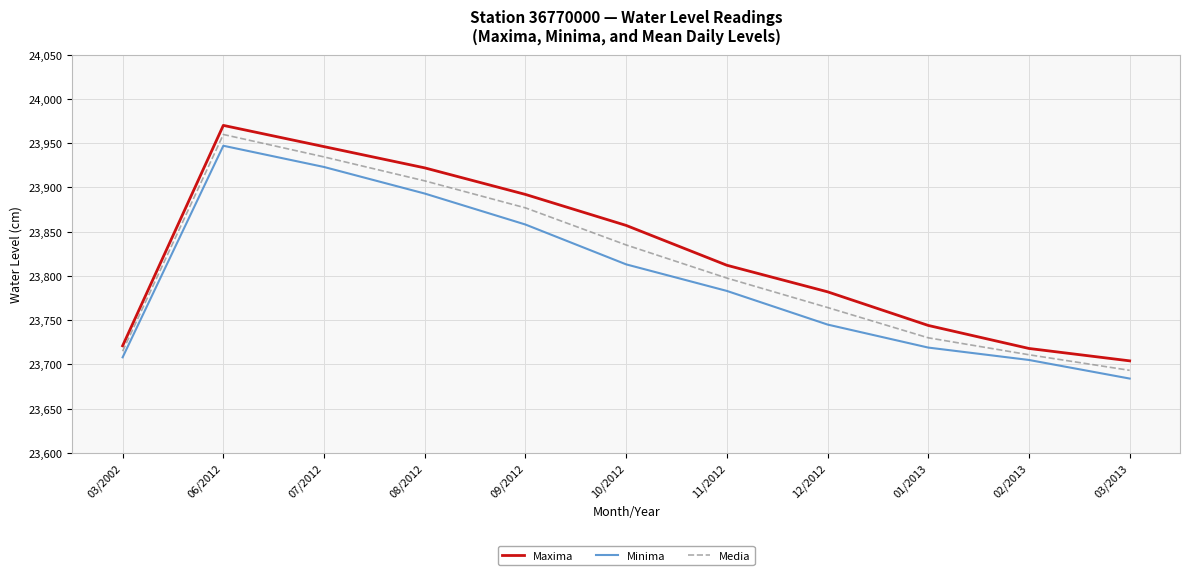

Reading right to left, transcribe all the data shown in this chart.

Maxima: 03/2013=23704.0	02/2013=23718.0	01/2013=23744.0	12/2012=23782.0	11/2012=23812.0	10/2012=23857.0	09/2012=23892.0	08/2012=23922.0	07/2012=23946.0	06/2012=23970.0	03/2002=23721.0
Minima: 03/2013=23684.0	02/2013=23705.0	01/2013=23719.0	12/2012=23745.0	11/2012=23783.0	10/2012=23813.0	09/2012=23858.0	08/2012=23893.0	07/2012=23923.0	06/2012=23947.0	03/2002=23708.0
Media: 03/2013=23693.3	02/2013=23710.9	01/2013=23730.0	12/2012=23764.3	11/2012=23797.5	10/2012=23834.9	09/2012=23876.8	08/2012=23907.3	07/2012=23934.4	06/2012=23959.7	03/2002=23714.9